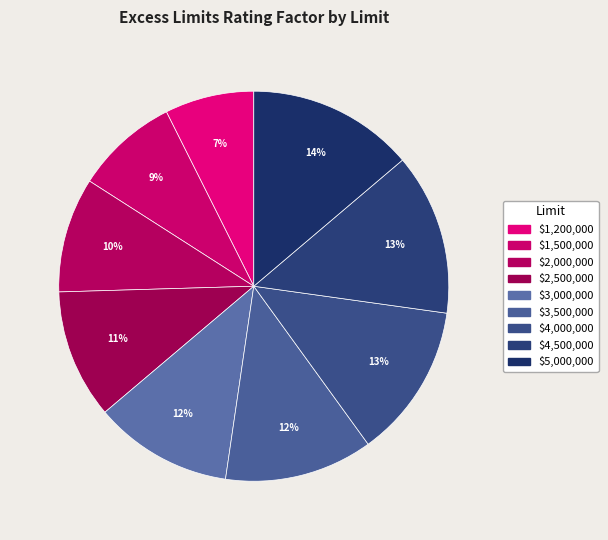

Do $1,500,000 and $2,000,000 together represent more than half of the pie?

No